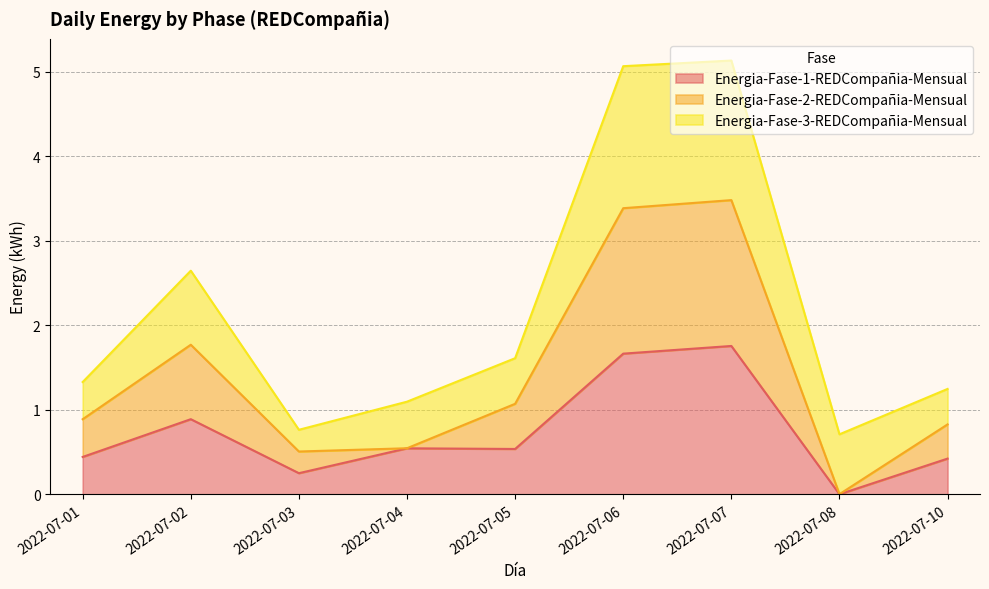

What is the value of the Energia-Fase-1-REDCompañia-Mensual point at the 7th from the left?

1.8